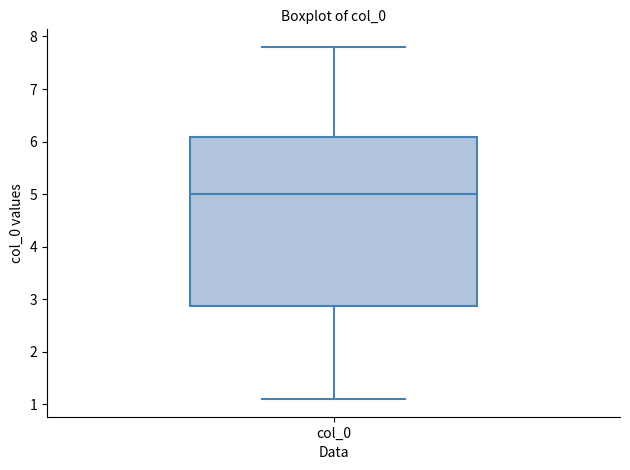

Read this box plot against the y-axis: the position of the median line, the range covered by the box, and the ends of both whiskers. The values are not printed on the chart, so give them approximately, as read against the axis.

median 5.0, box 2.9 to 6.1, whiskers 1.1 to 7.8